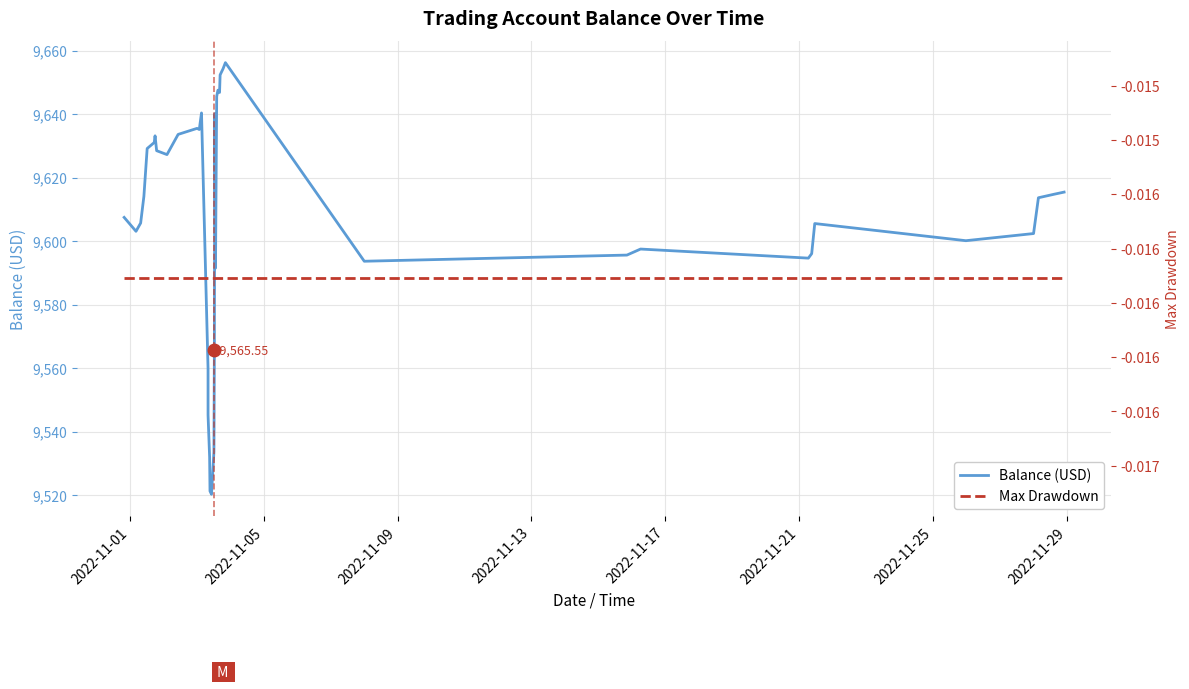

What is the maximum value for Balance (USD)?

9656.2